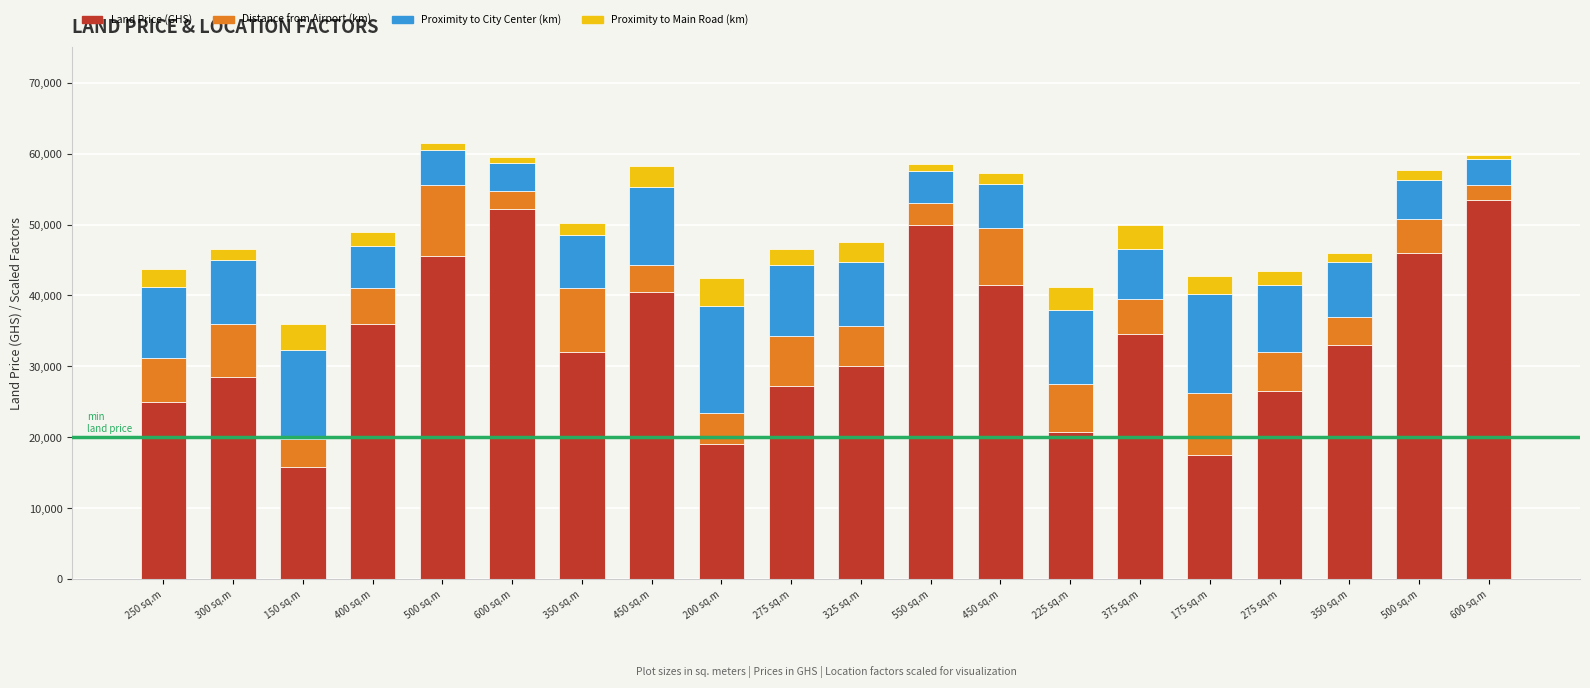

Count the number of categories in the chart.

20